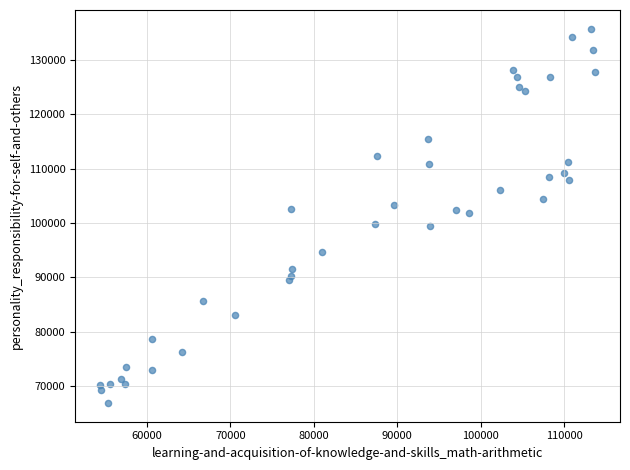

What is the range of X values (max minus min)?

59385.0